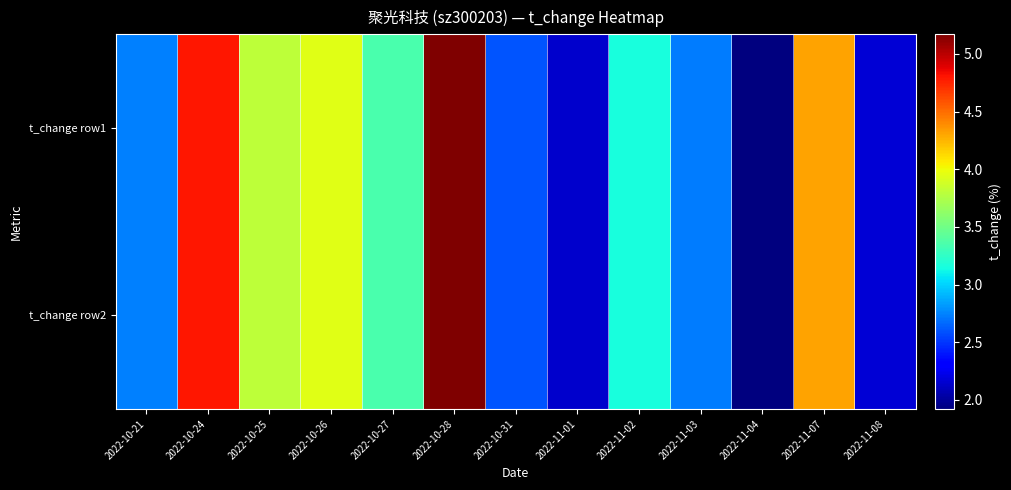

Rank the series at 2022-10-28 from highest to lowest value.

t_change row1, t_change row2